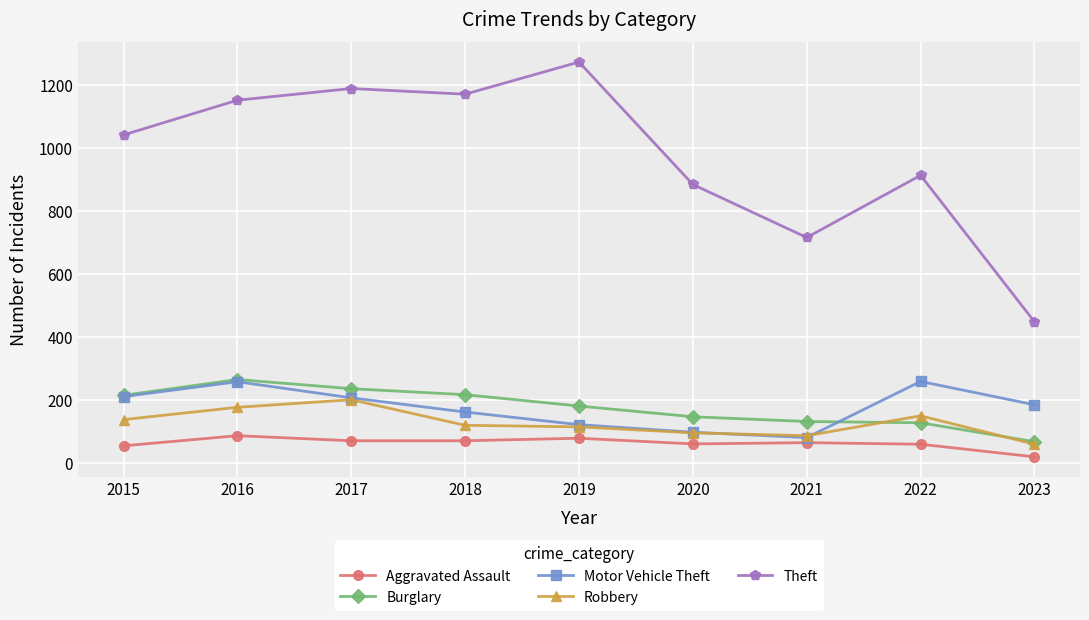

At which label is Theft closest to 860?

2020